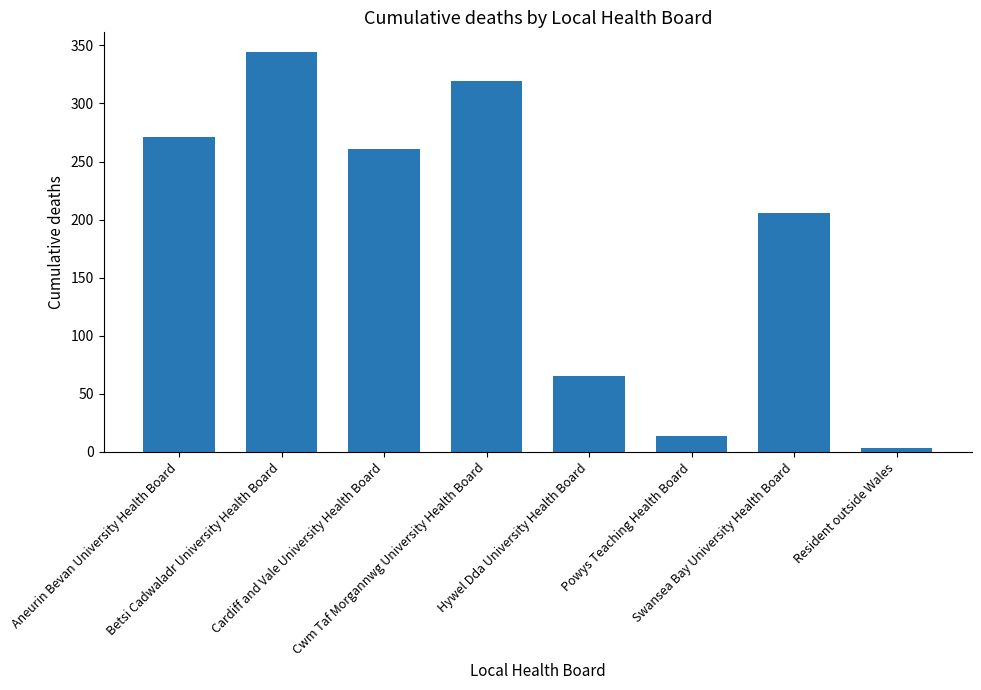

Reading left to right, list all the values displayed in this chart.

271	344	261	319	65	14	206	3